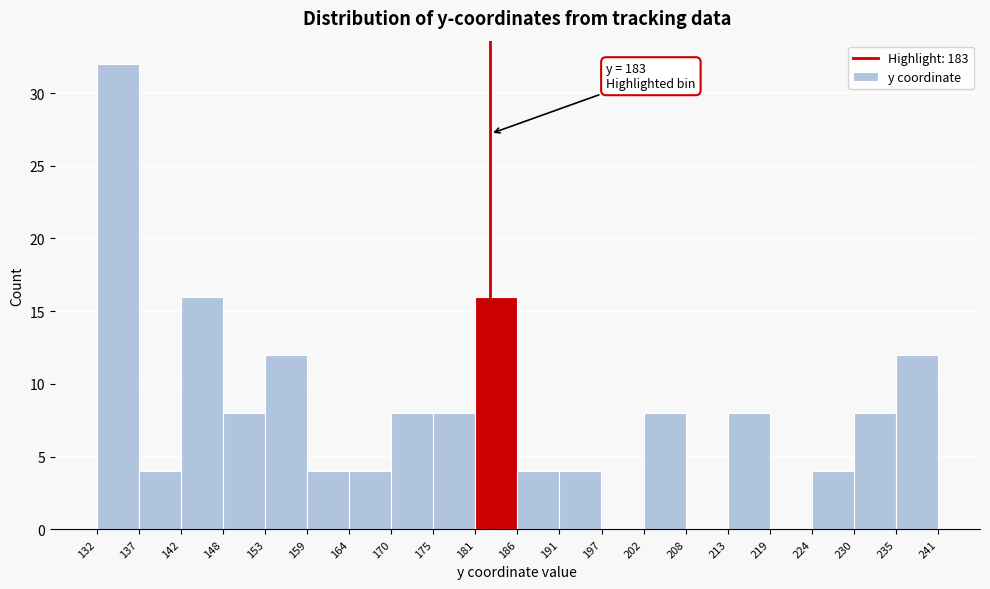

Which range on the x-axis has the tallest bar?

132 to 137